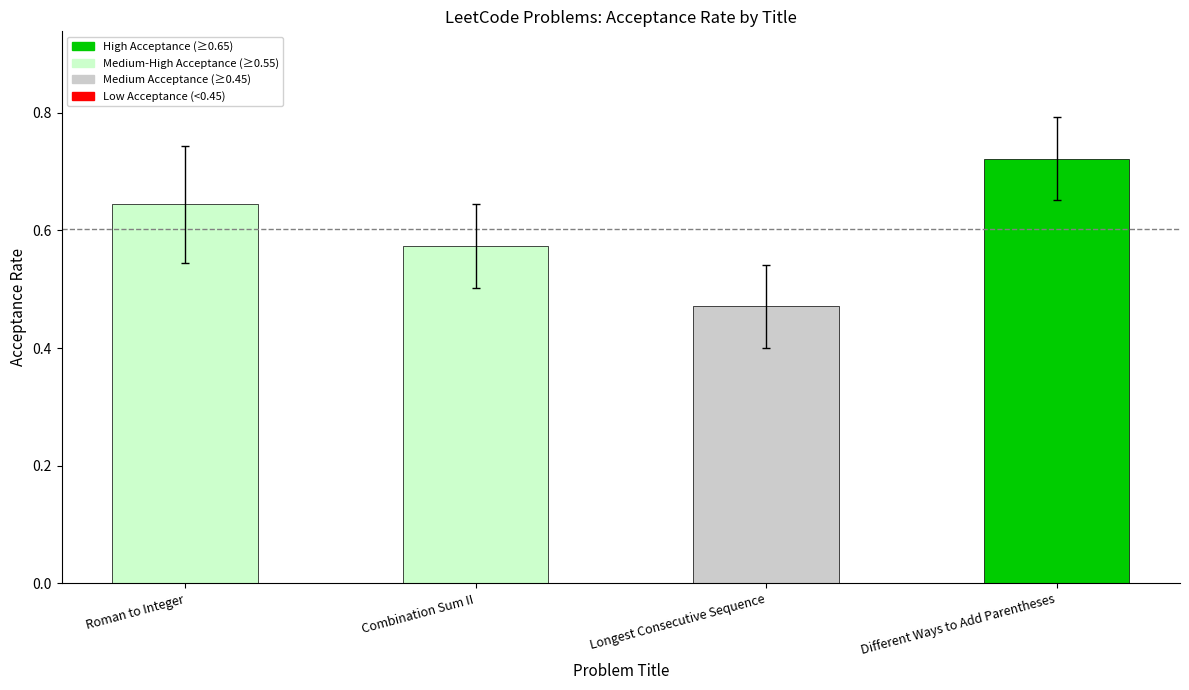

At which label is the value closest to 0?

Longest Consecutive Sequence